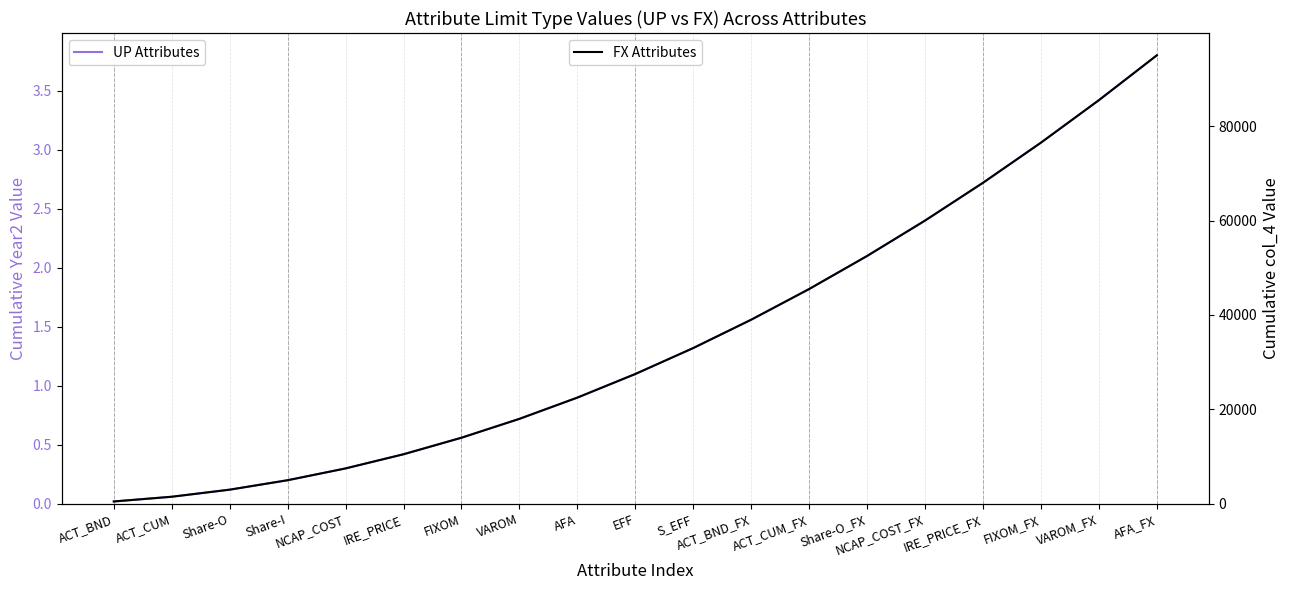

The UP Attributes series shows 0.1 at Share-O. True or false?

False